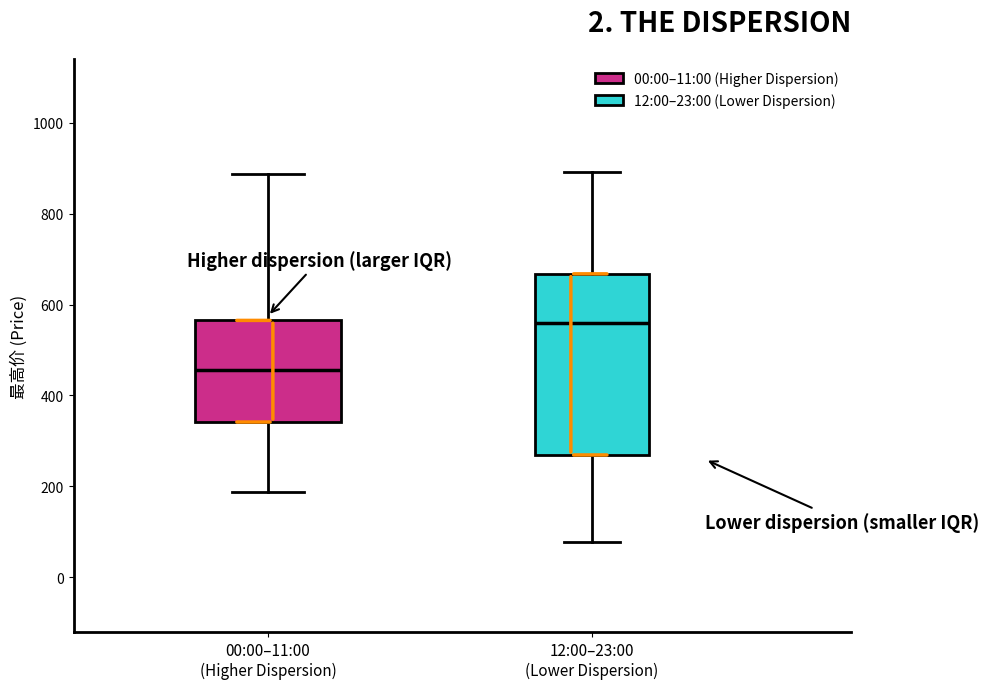

Which box is the tallest, from its lower edge to its upper edge?

12:00–23:00 (Lower Dispersion)